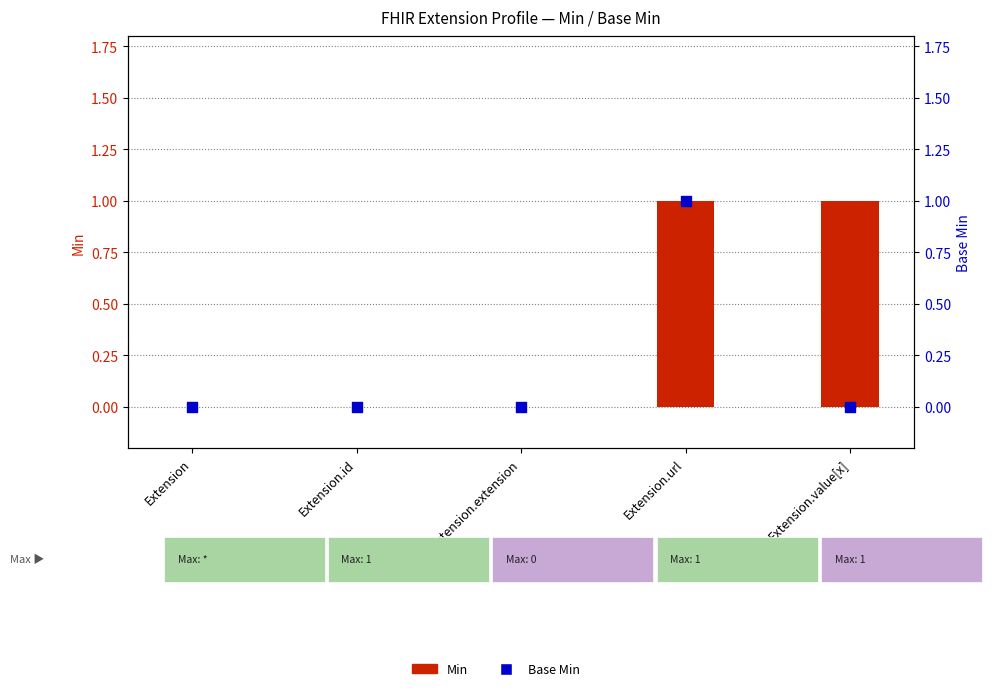

Which series has the largest total across all categories?

Min